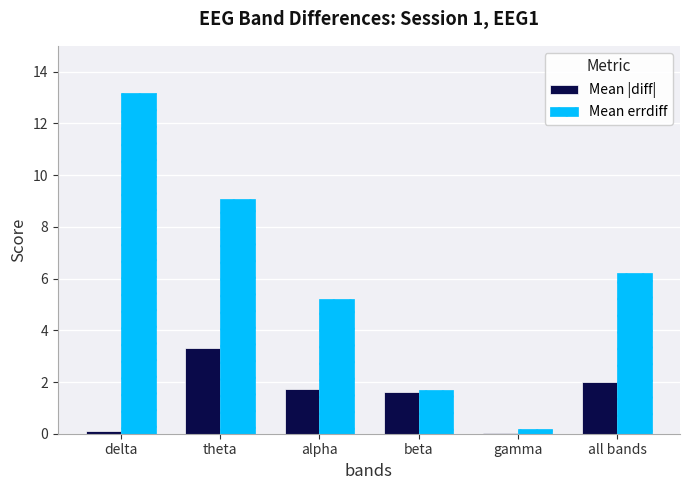

What is the maximum value shown in the chart?

13.2